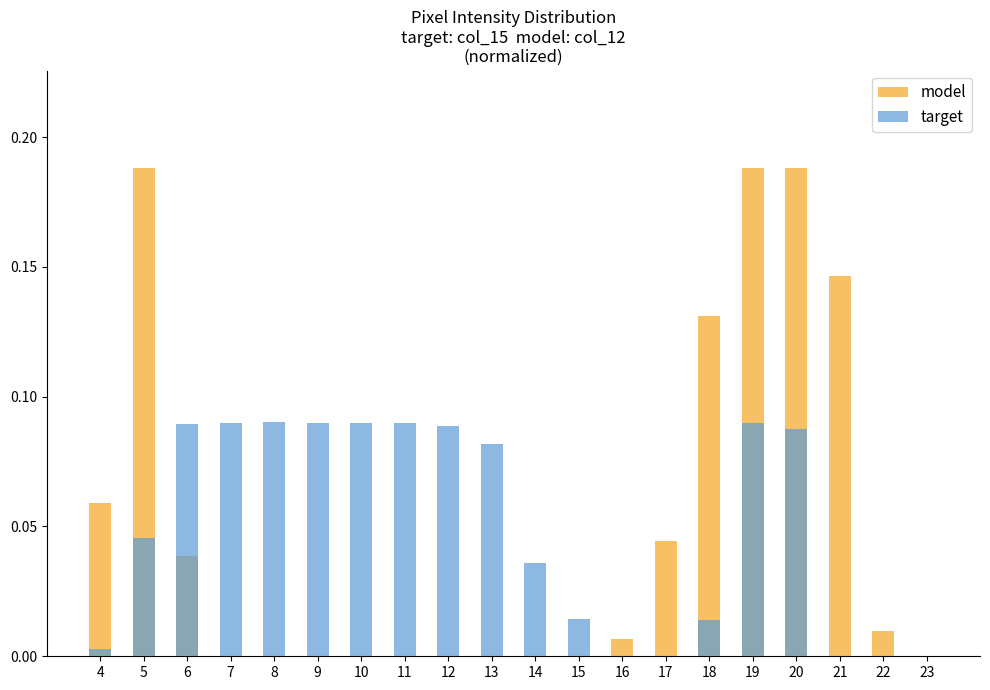

How many distinct data groups are displayed?

2